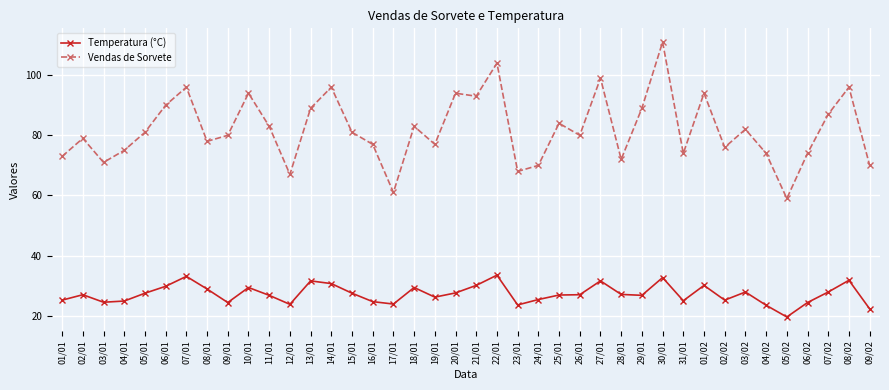

Rank the series by their average value, from highest to lowest.

Vendas de Sorvete, Temperatura (°C)